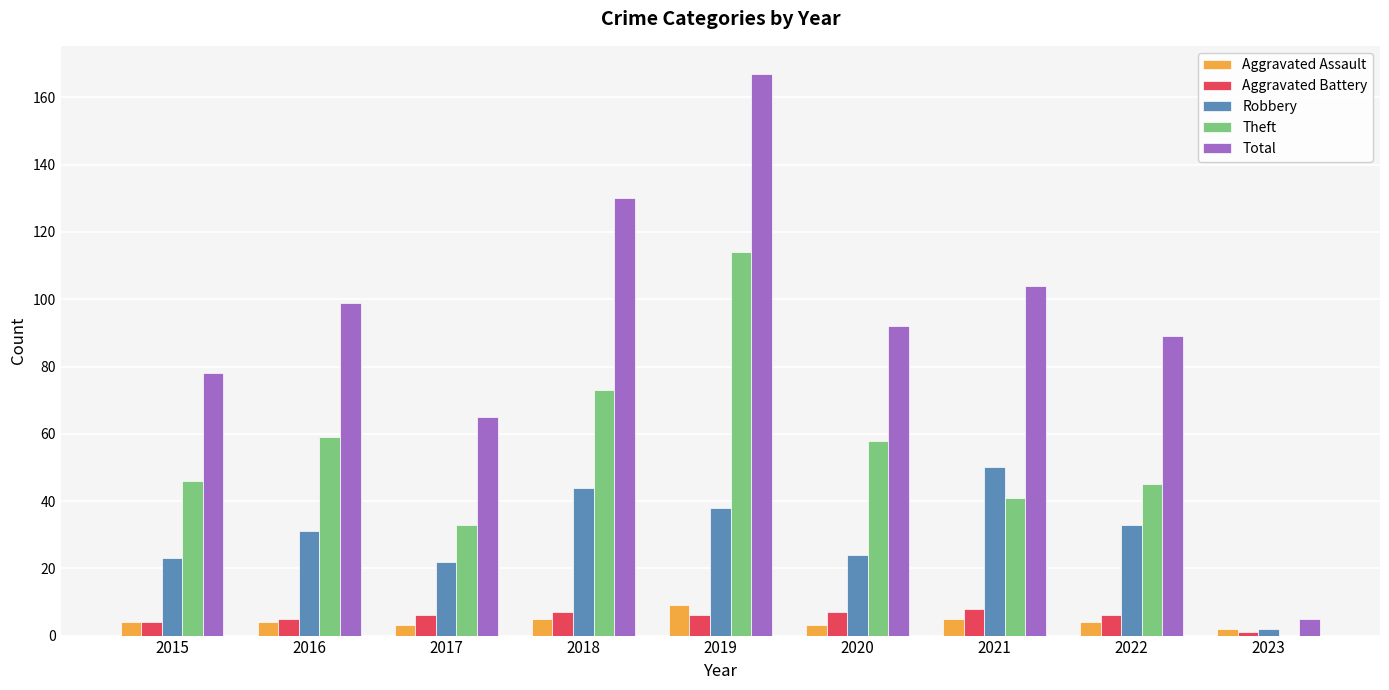

At which label does Total reach its peak?

2019